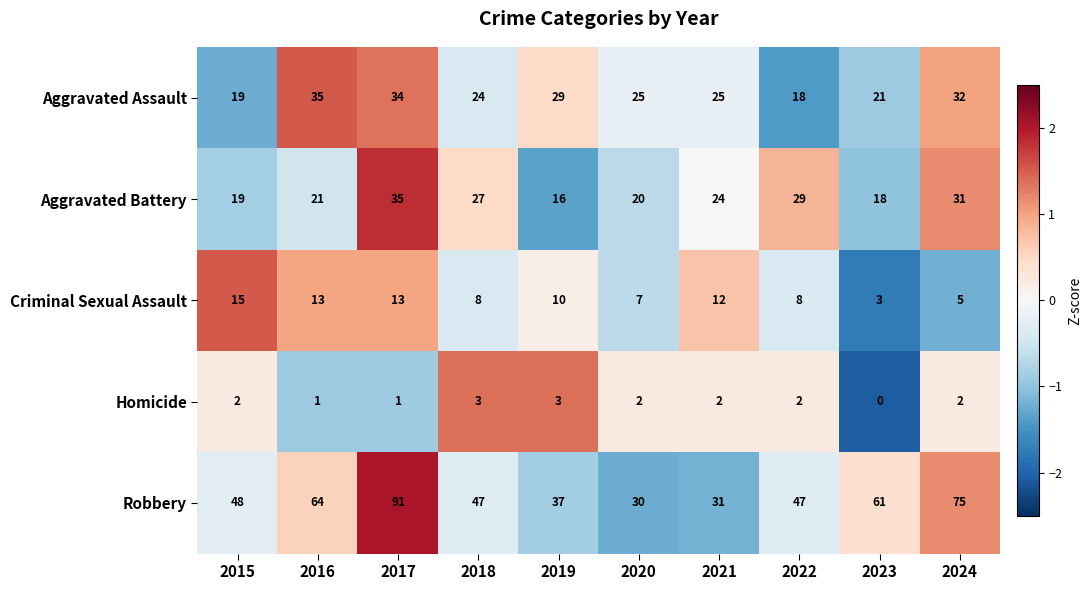

What is the difference between the maximum and minimum values in the Homicide series?

3